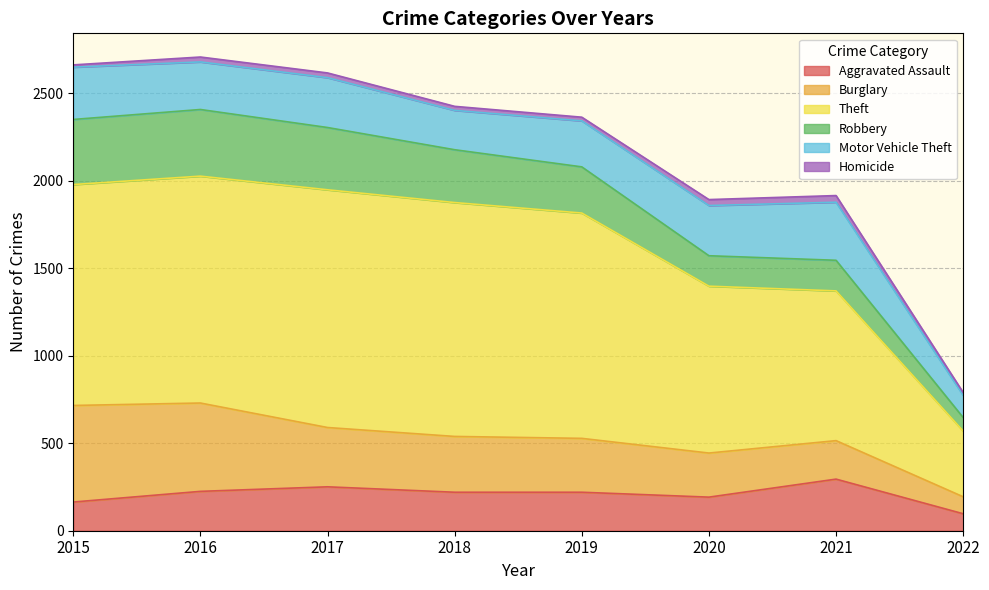

At 2018, list the series in order from smallest to largest.

Homicide, Aggravated Assault, Motor Vehicle Theft, Robbery, Burglary, Theft